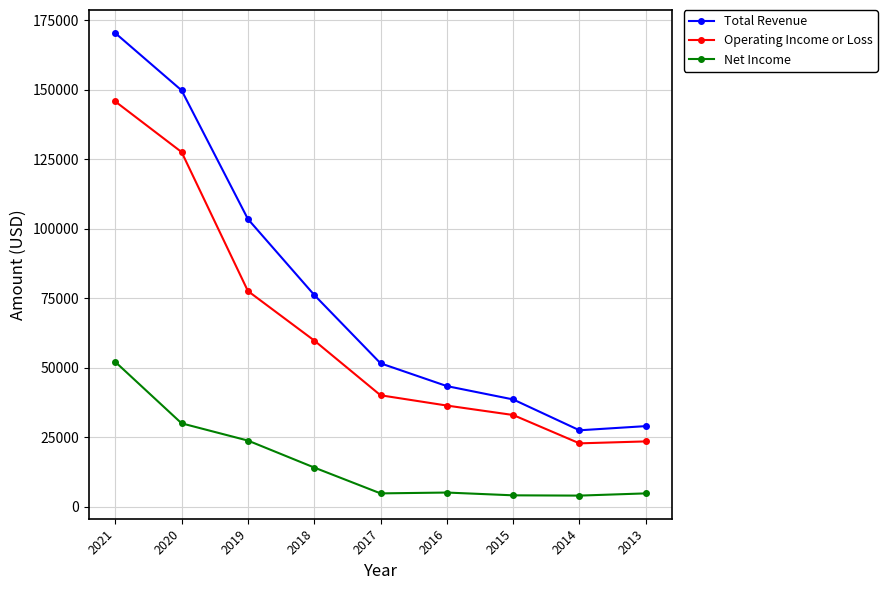

Does the chart have visible grid lines?

Yes